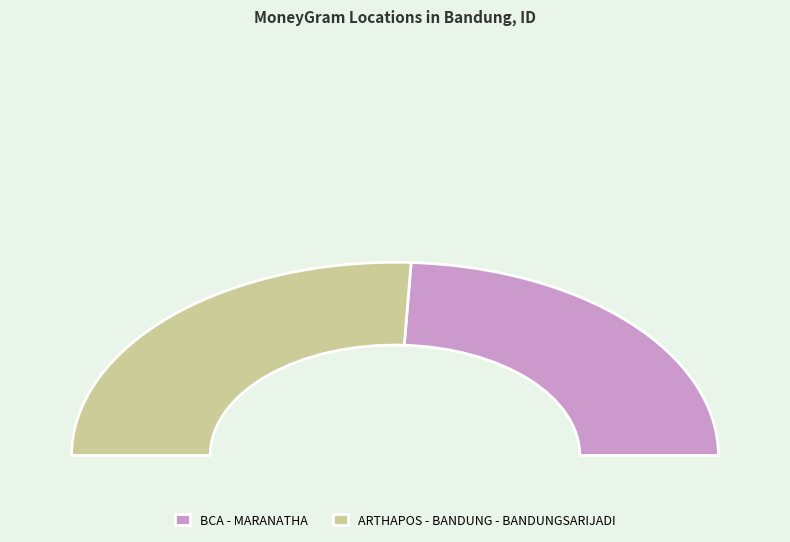

Combined, what portion of the pie is BCA - MARANATHA and ARTHAPOS - BANDUNG - BANDUNGSARIJADI?

100.0%